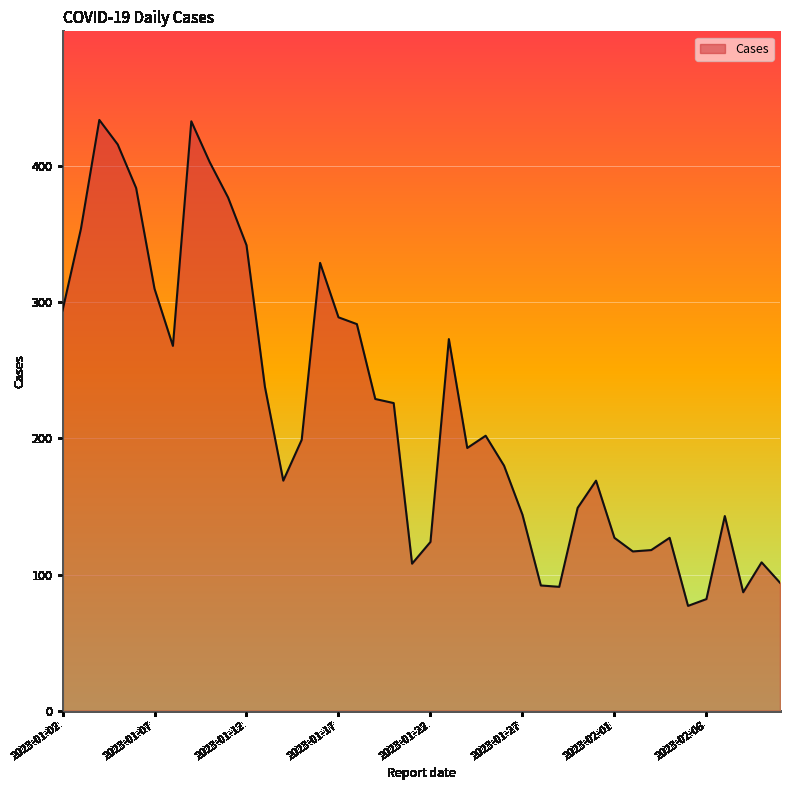

What is the smallest value displayed?

77